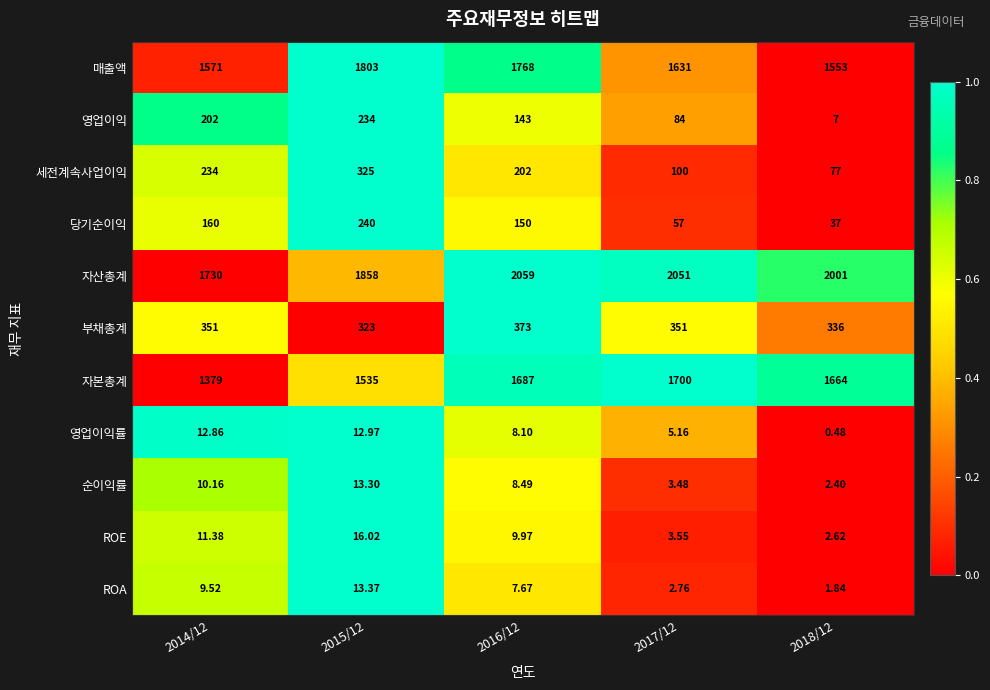

Which series has the largest total across all categories?

자산총계